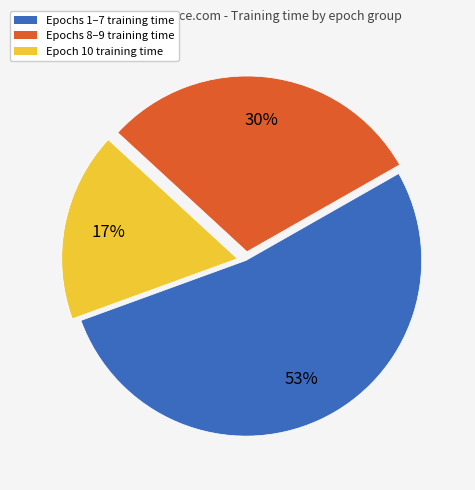

Count the number of slices in the pie.

3